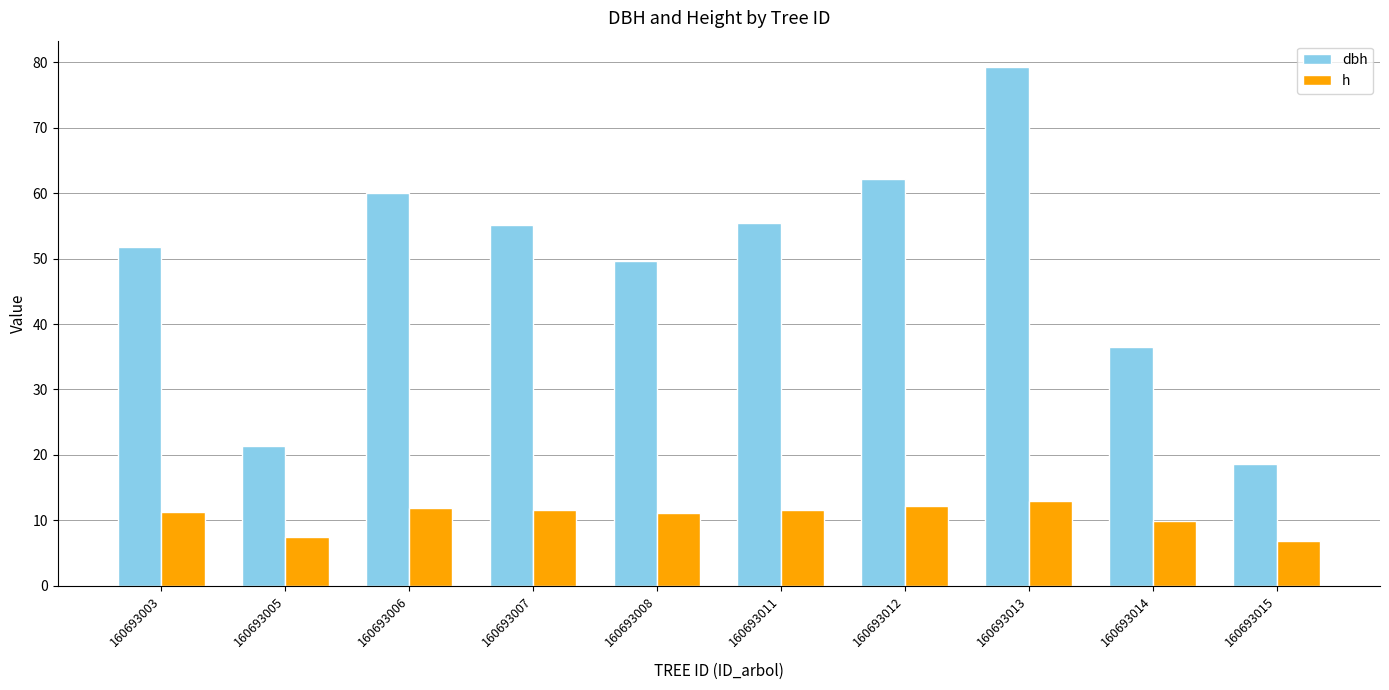

What value does the dbh series have at 160693014?

36.4